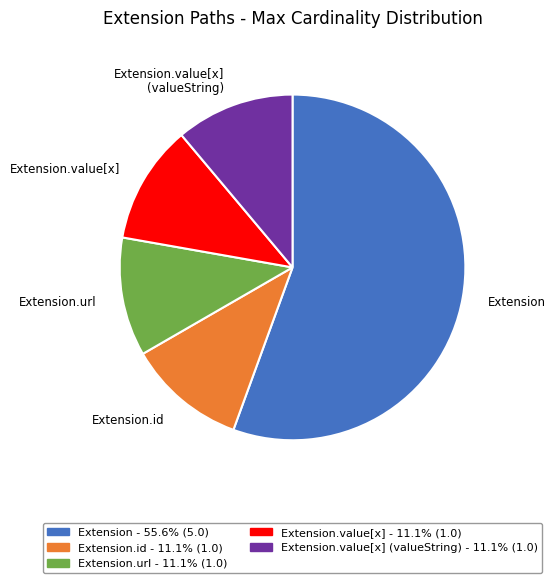

Approximately how many times larger is the value at Extension.value[x] (valueString) compared to Extension.value[x]?

1.0